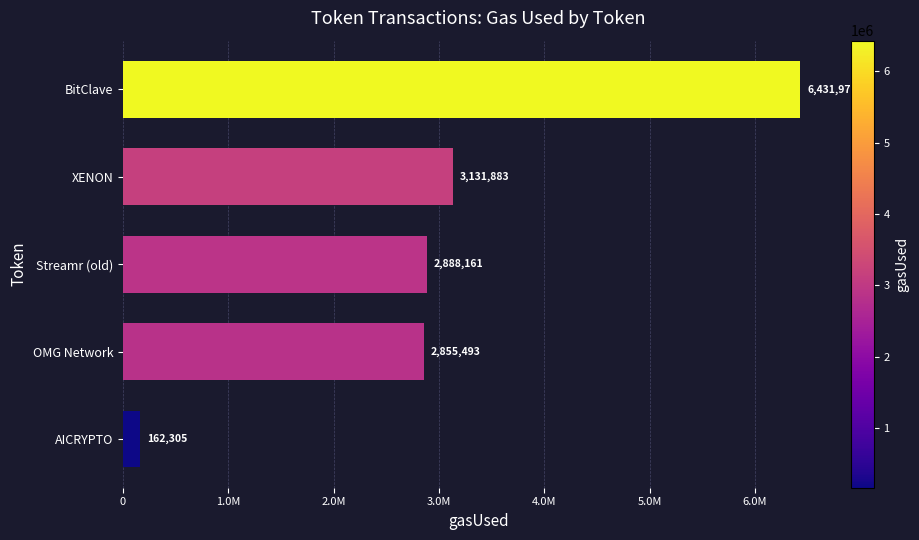

Does the chart contain any negative values?

No